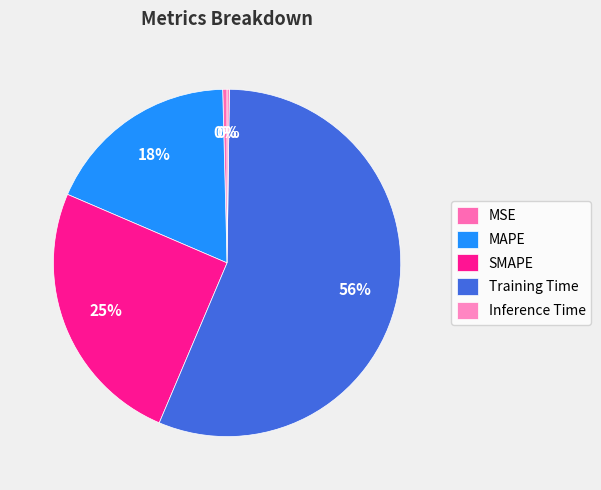

Count the number of slices in the pie.

5